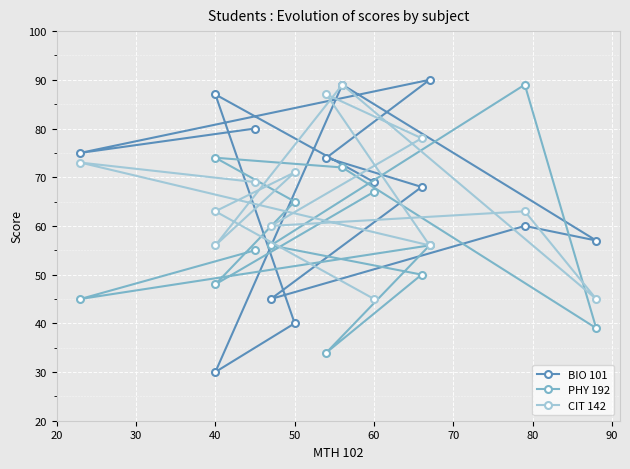

How many interior local peaks does the PHY 192 series have?

3